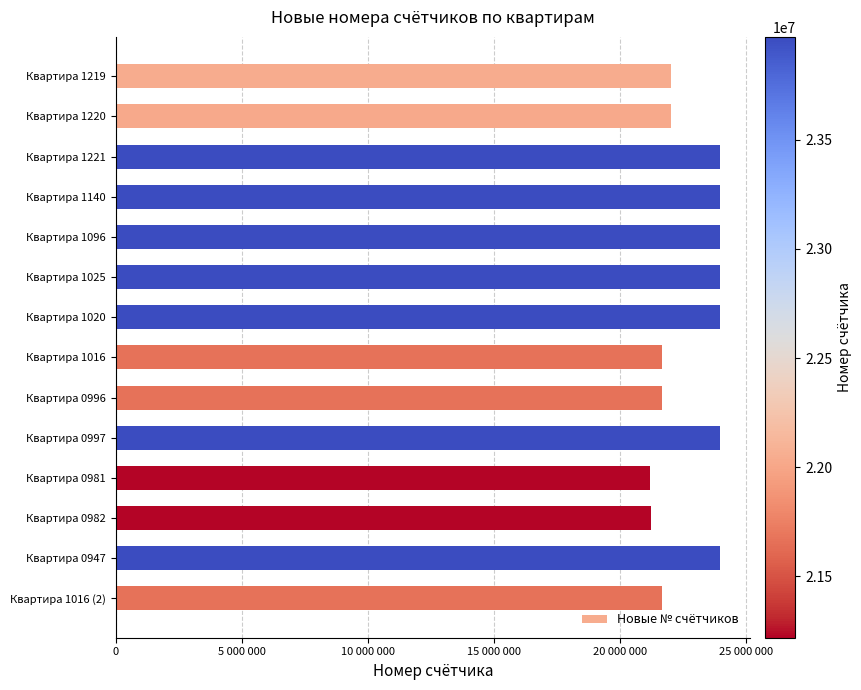

What is the greatest value displayed?

23970309